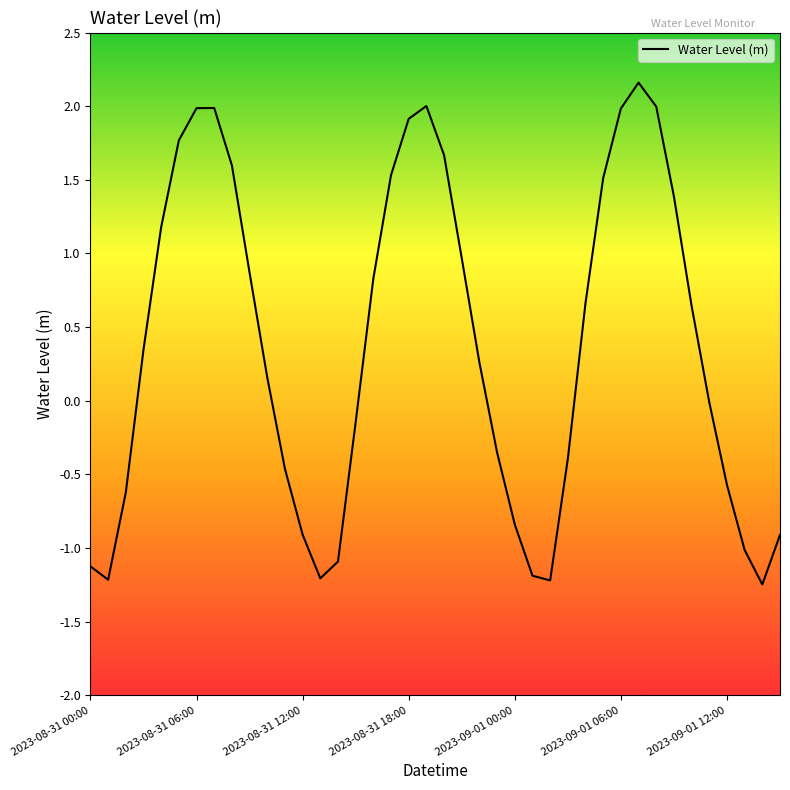

What is the maximum value shown in the chart?

2.2